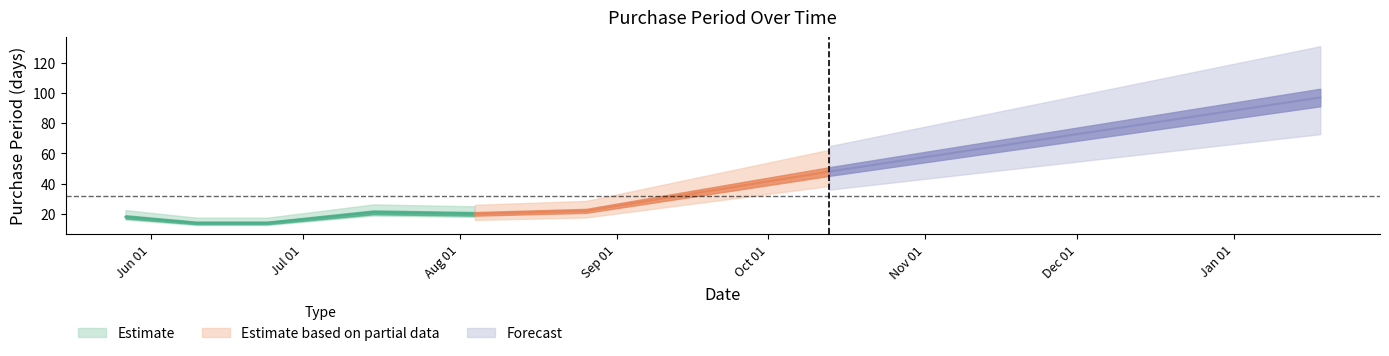

What is the average value?

32